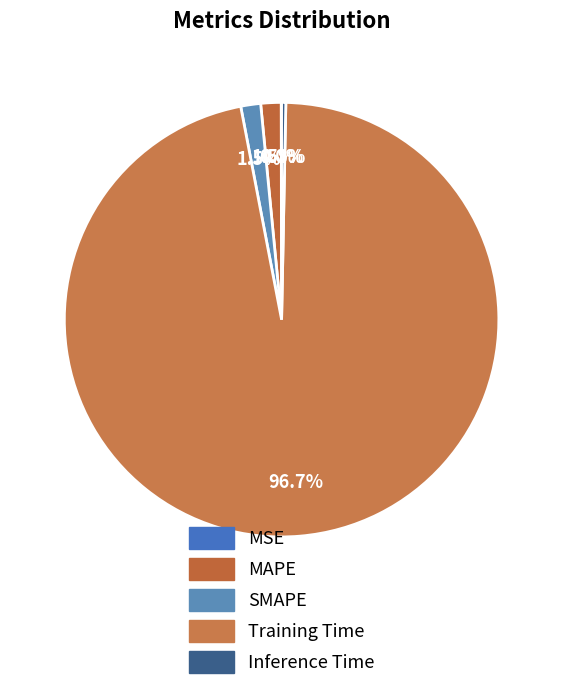

The MSE slice represents 0% of the pie. True or false?

True